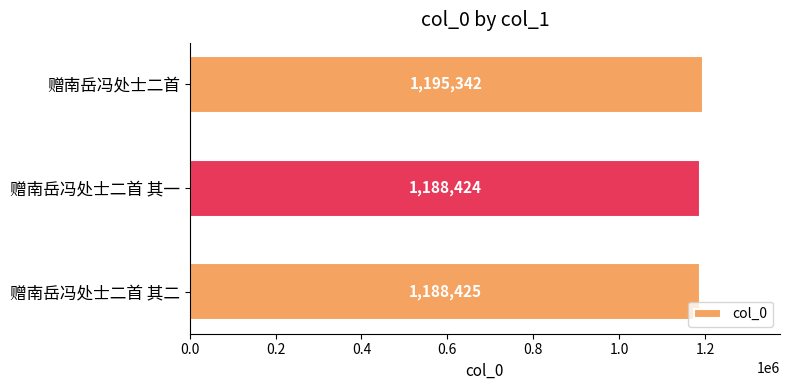

What is the change in value from 赠南岳冯处士二首 其一 to 赠南岳冯处士二首?

+6918